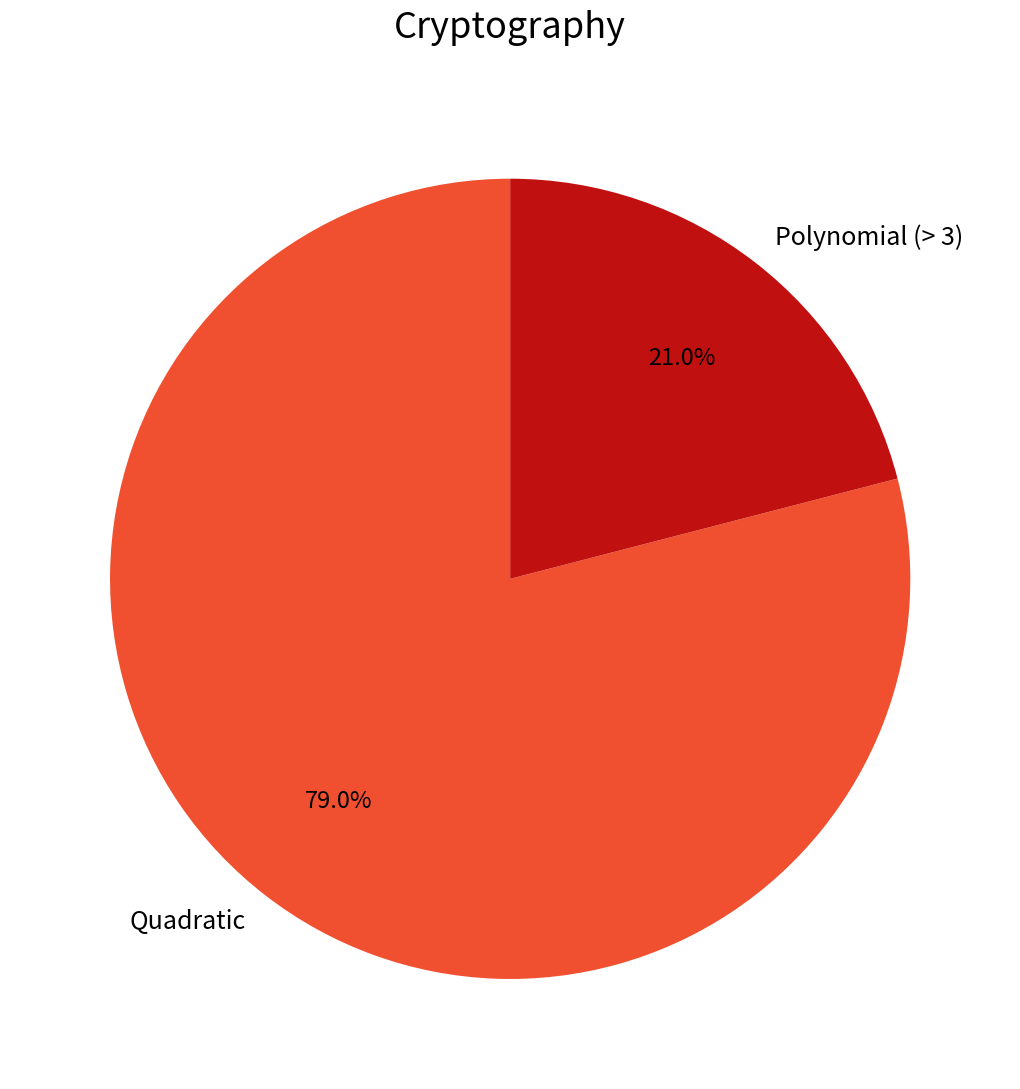

Rank the categories by value from highest to lowest.

Quadratic, Polynomial (> 3)